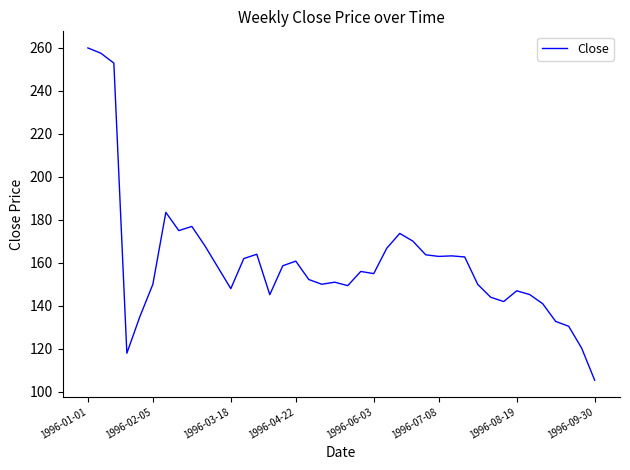

How many lines are shown in the chart?

1